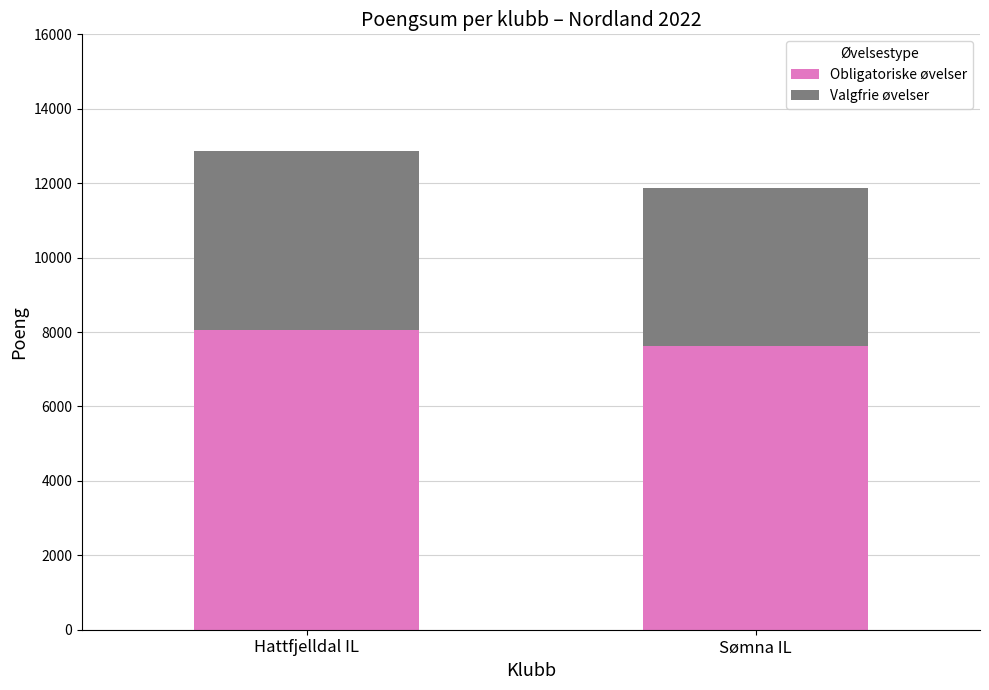

What is the highest value of the Obligatoriske øvelser series?

8066